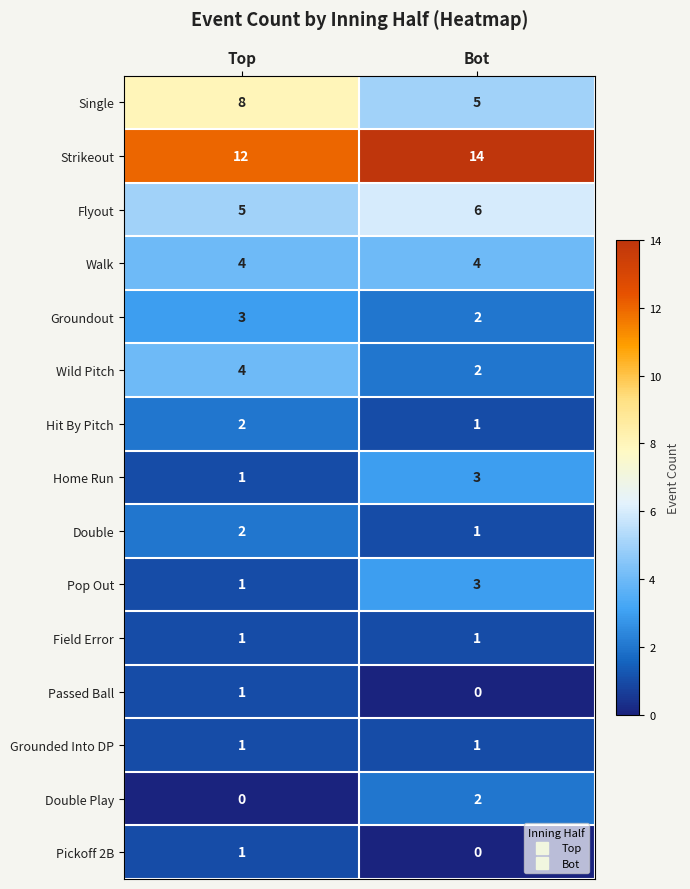

The value of Hit By Pitch at Bot is 1. True or false?

True